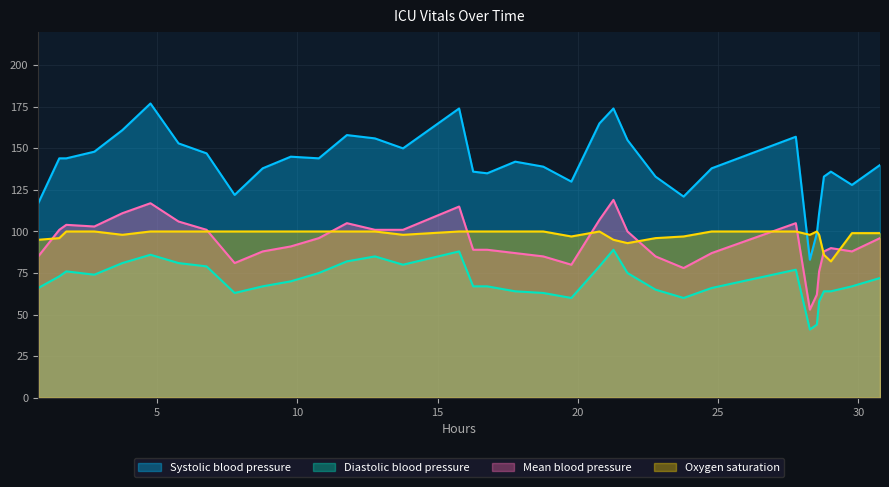

What is the minimum value shown in the chart?

41